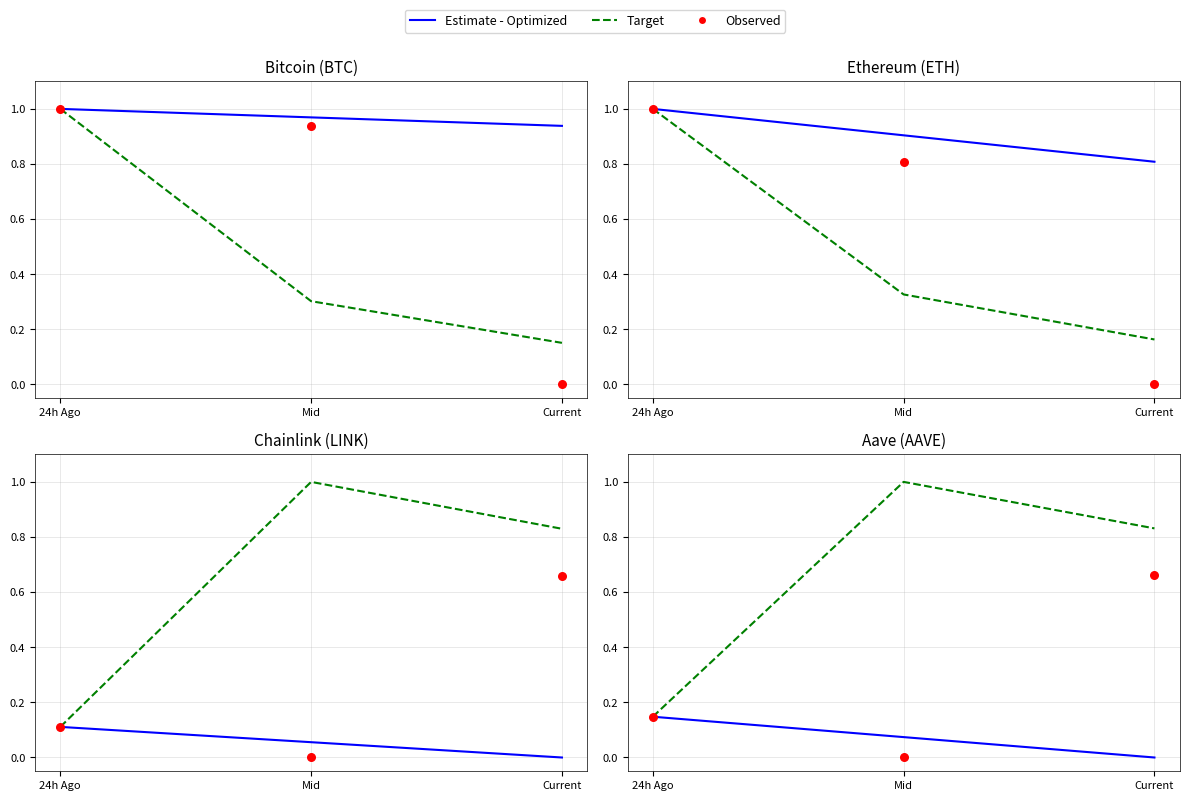

Which series has the largest Y range (max minus min)?

Target